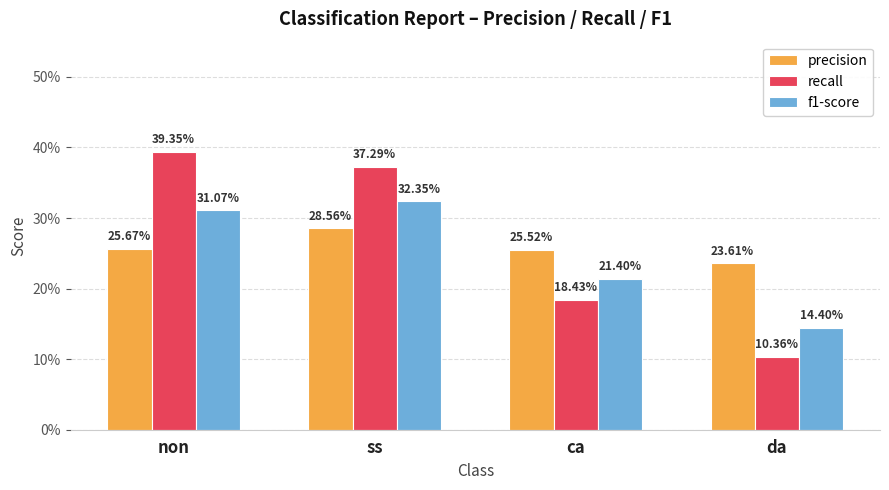

How many recall values are between 0 and 1?

4